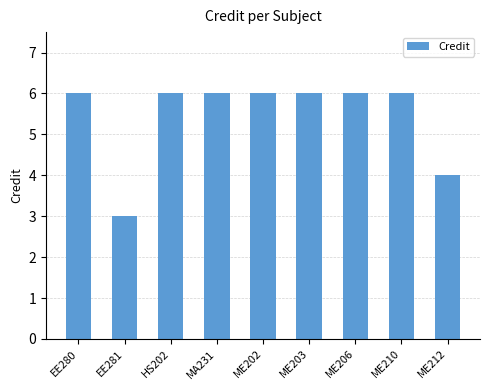

Read the value at ME206.

6